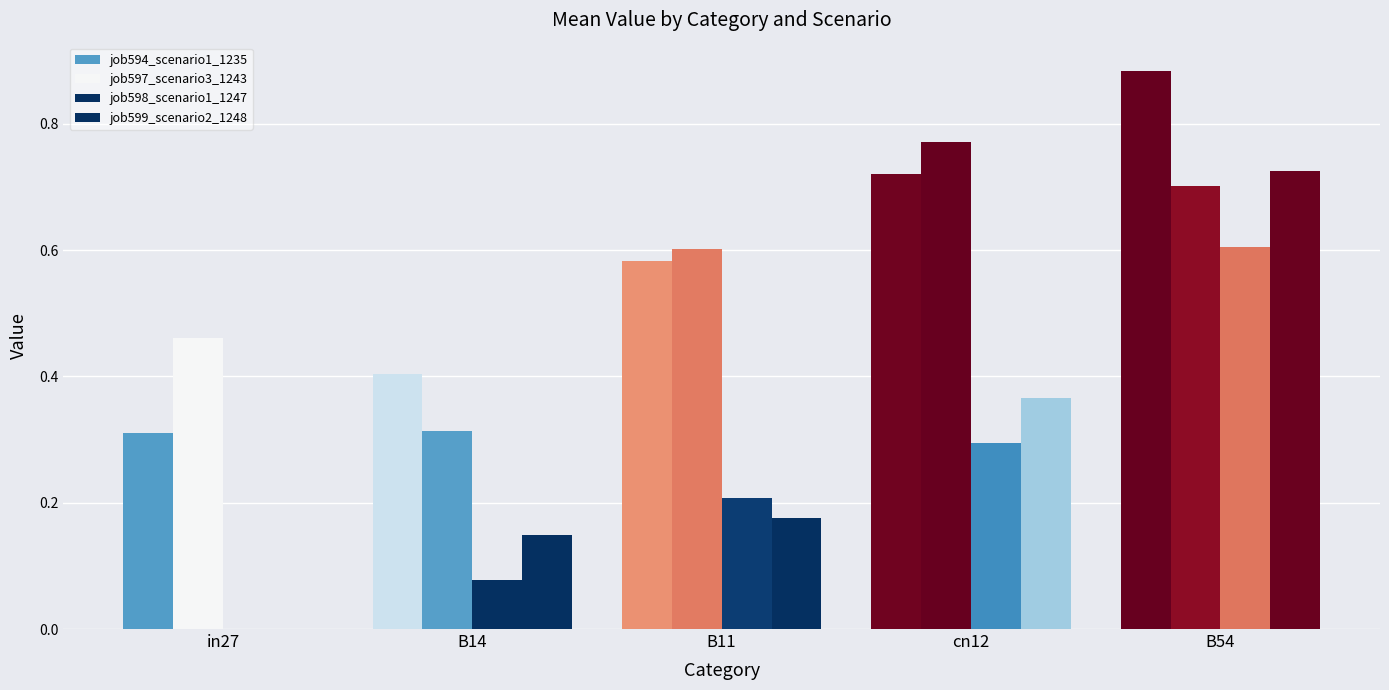

At how many categories does at least one series exceed 0?

5